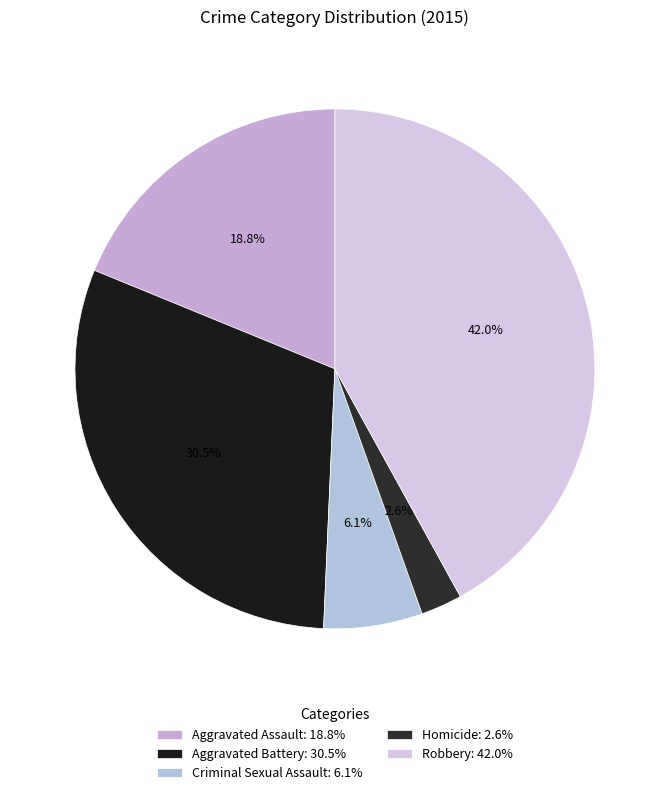

How many slices are in this pie chart?

5